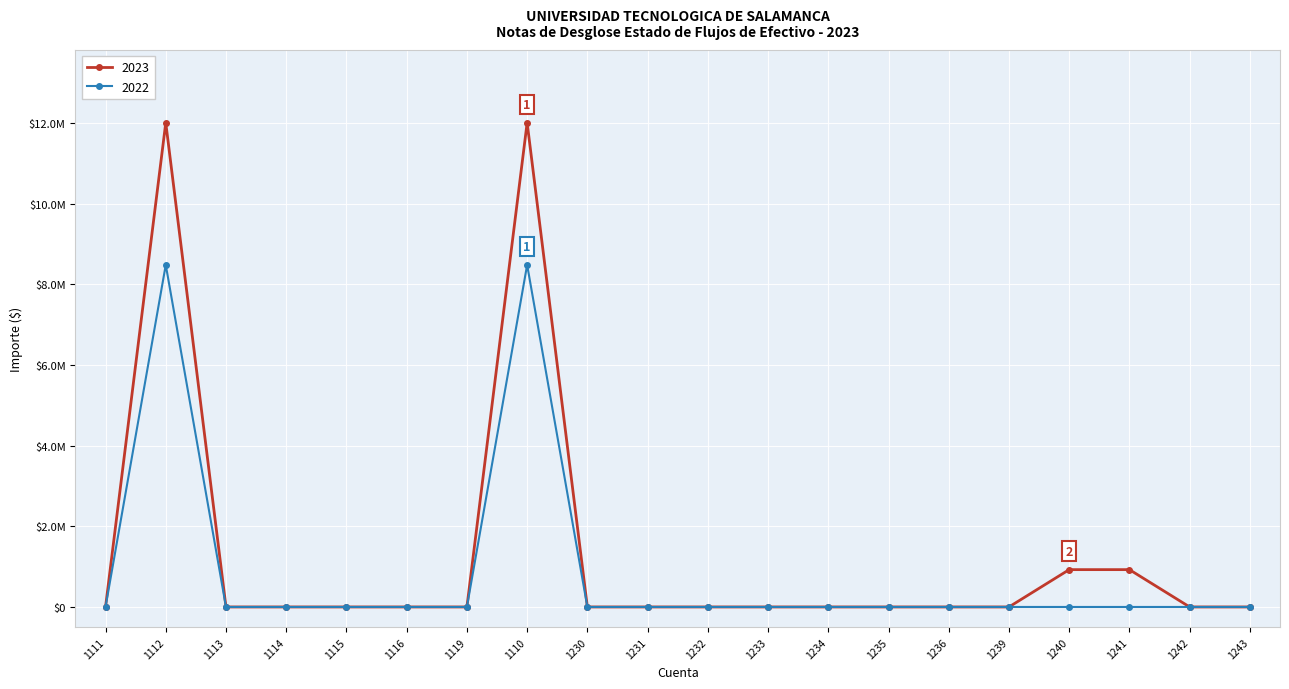

Reading right to left, what are all the values shown in this chart?

2023: 1243=0.0	1242=0.0	1241=925926.6	1240=925926.6	1239=0.0	1236=0.0	1235=0.0	1234=0.0	1233=0.0	1232=0.0	1231=0.0	1230=0.0	1110=12011428.0	1119=0.0	1116=0.0	1115=0.0	1114=0.0	1113=0.0	1112=12011428.0	1111=0.0
2022: 1243=0.0	1242=0.0	1241=0.0	1240=0.0	1239=0.0	1236=0.0	1235=0.0	1234=0.0	1233=0.0	1232=0.0	1231=0.0	1230=0.0	1110=8485311.6	1119=0.0	1116=0.0	1115=0.0	1114=0.0	1113=0.0	1112=8485311.6	1111=0.0